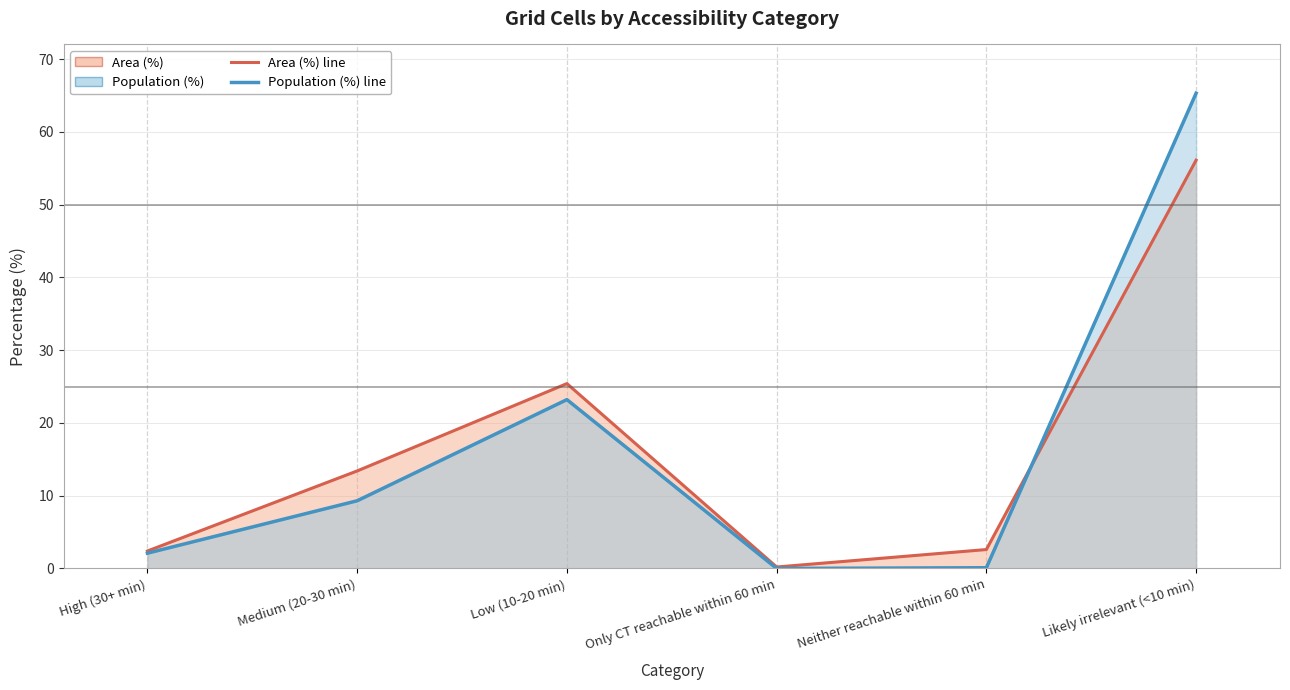

Reading left to right, what are all the values shown in this chart?

Area (%) line: 2.4	13.4	25.4	0.2	2.6	56.1
Population (%) line: 2.1	9.3	23.2	0.0	0.1	65.3